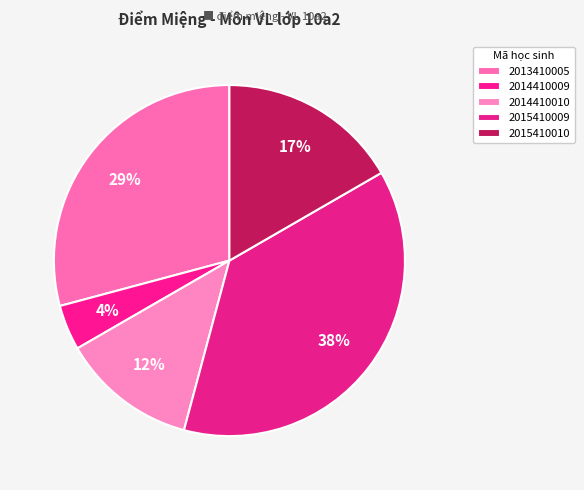

How many slices are in this pie chart?

5